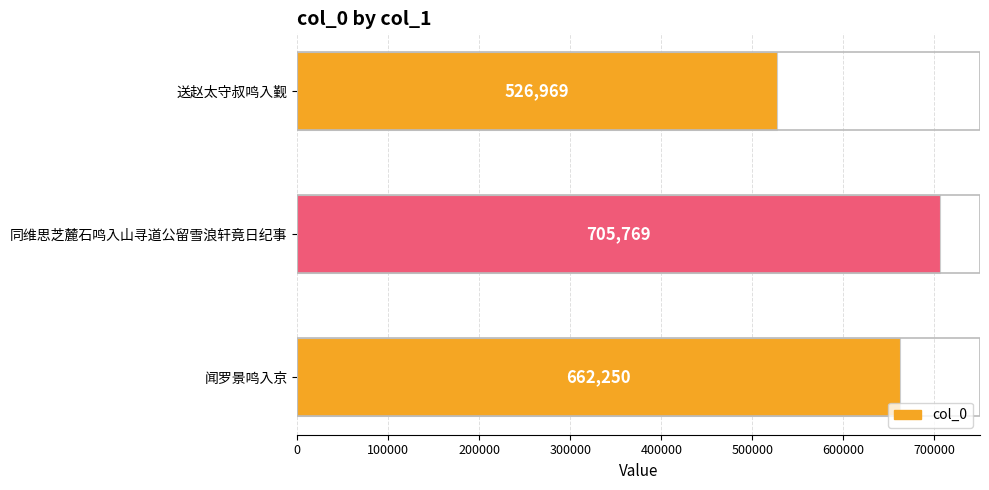

Rank the categories by value from lowest to highest.

送赵太守叔鸣入觐, 闻罗景鸣入京, 同维思芝麓石鸣入山寻道公留雪浪轩竟日纪事